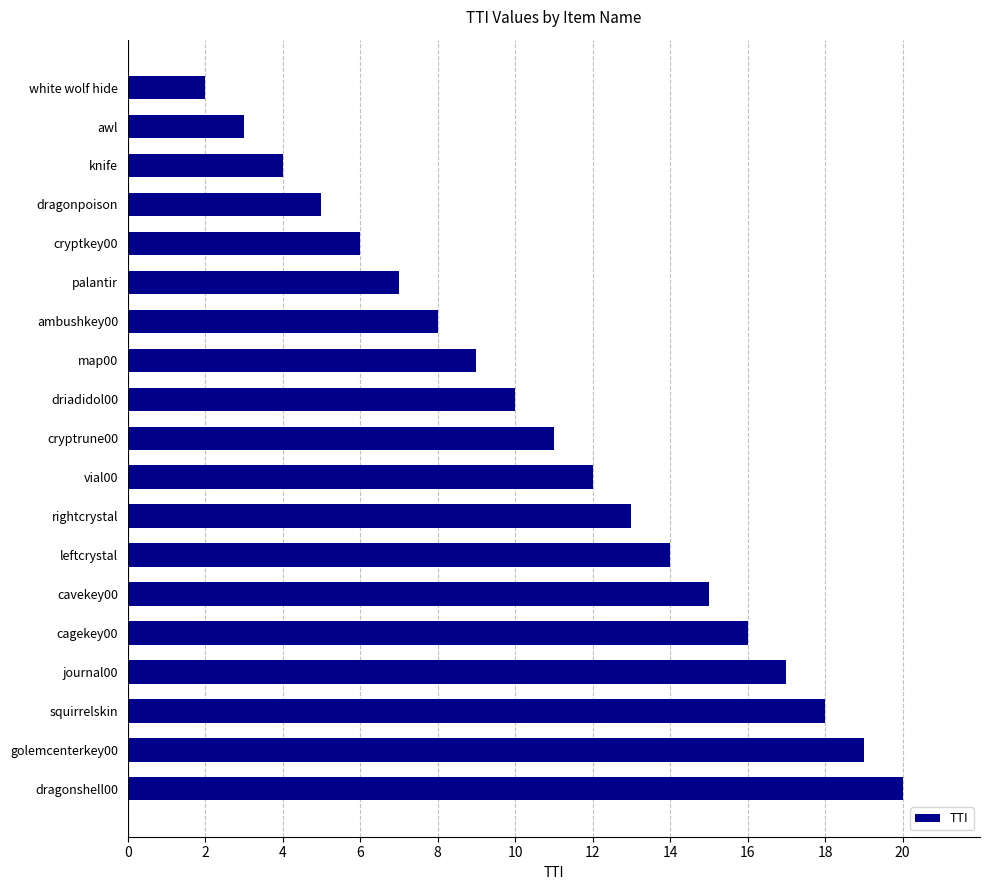

Which category has the highest value across all series?

dragonshell00